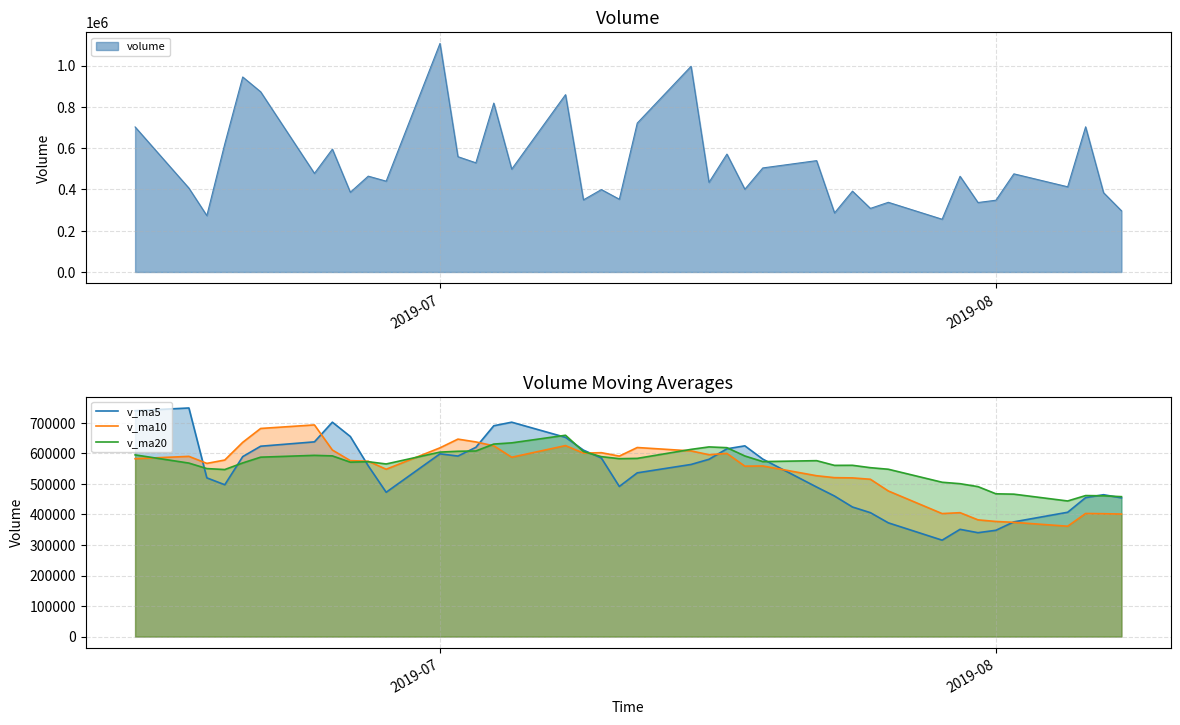

What is the minimum value for v_ma20?

444272.9